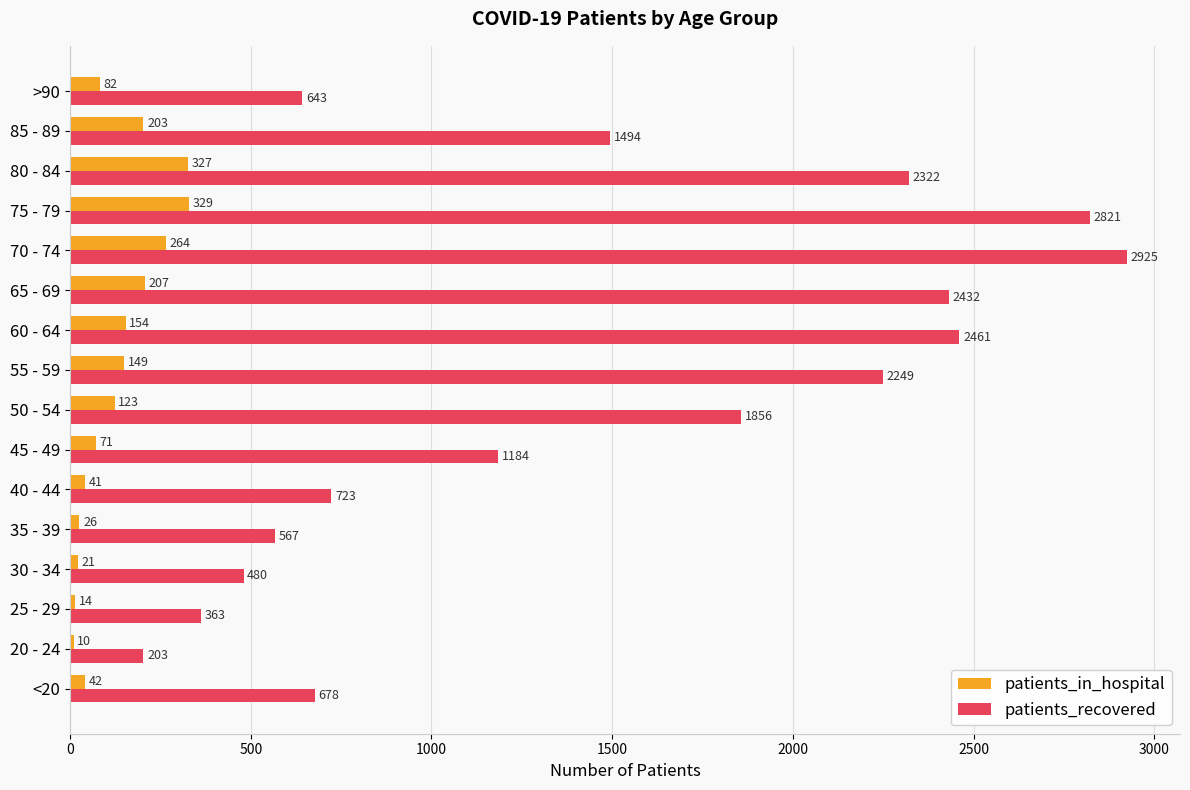

Which category has the highest value in the patients_recovered series?

70 - 74